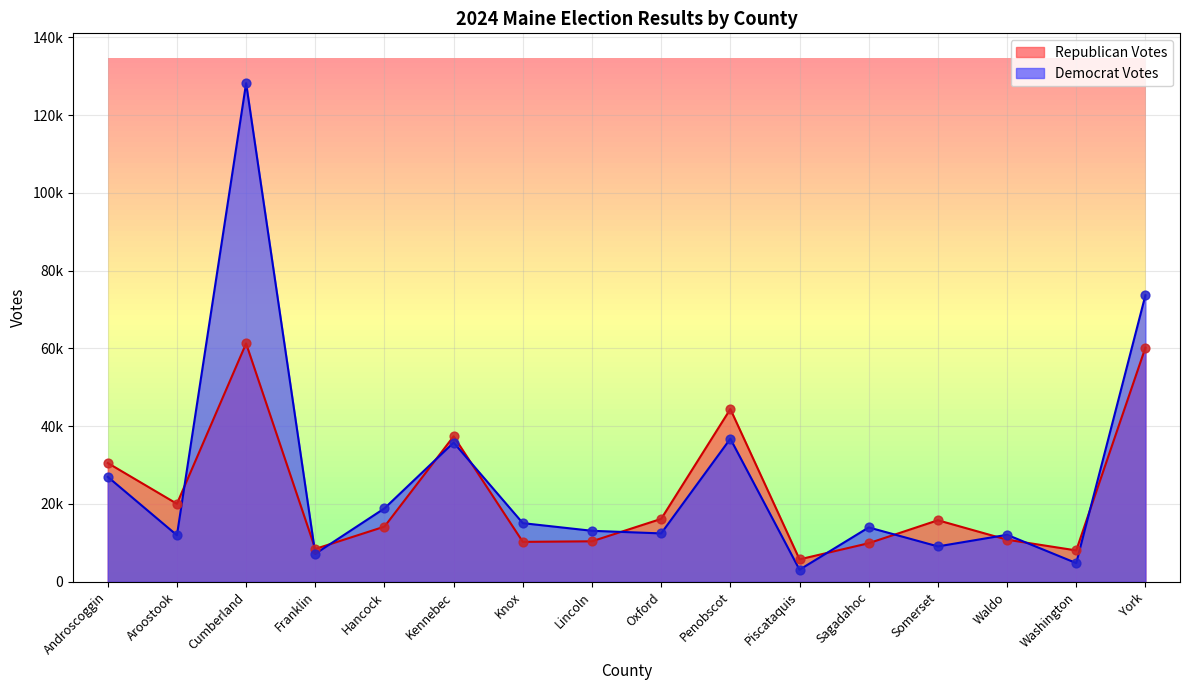

Which series contains the highest Y value?

Democrat Votes